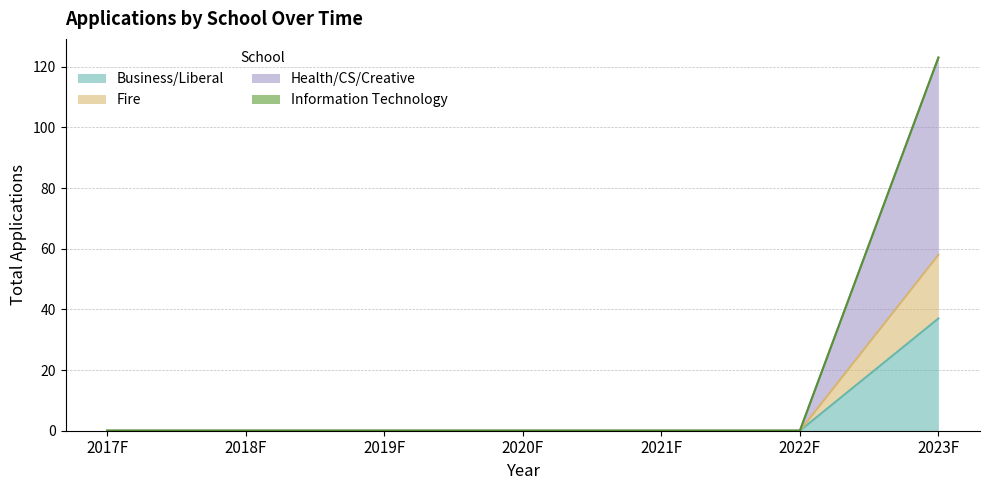

Which series changed the most between 2017F and 2022F?

Business/Liberal